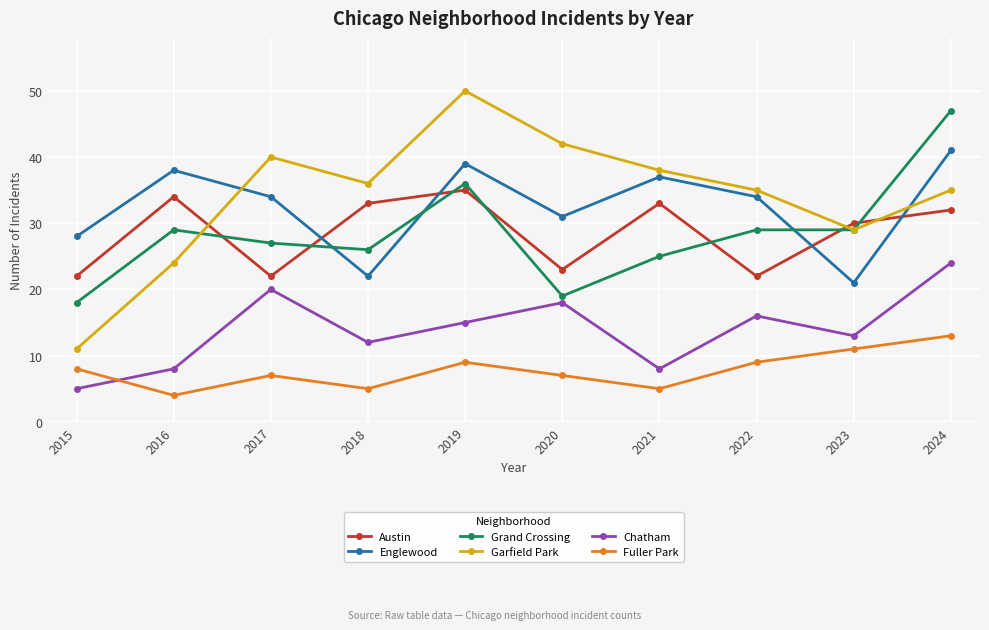

True or false: Englewood and Chatham intersect in this chart.

False